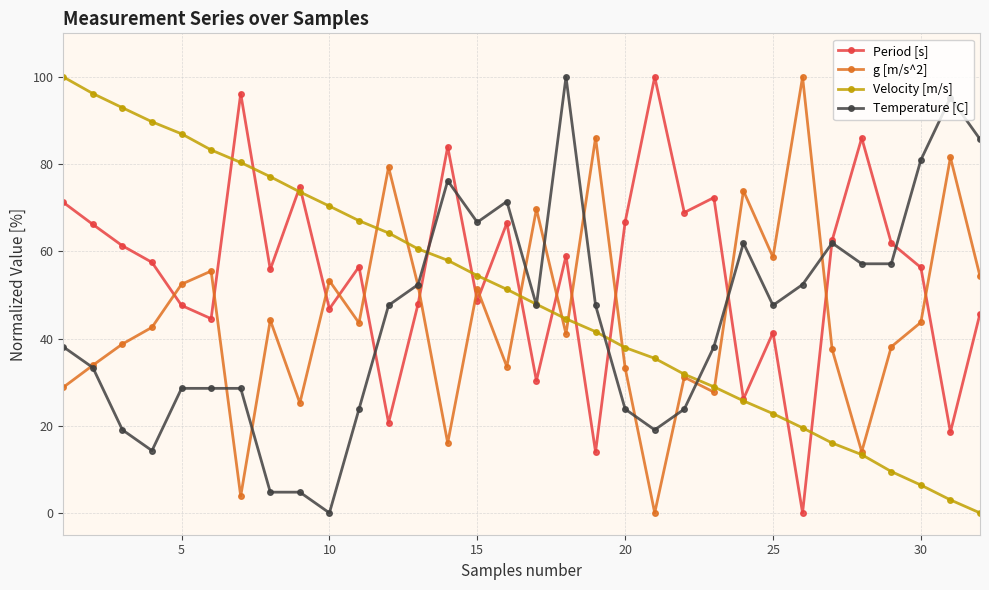

What are all the series names shown in the legend?

Period [s], g [m/s^2], Velocity [m/s], Temperature [C]